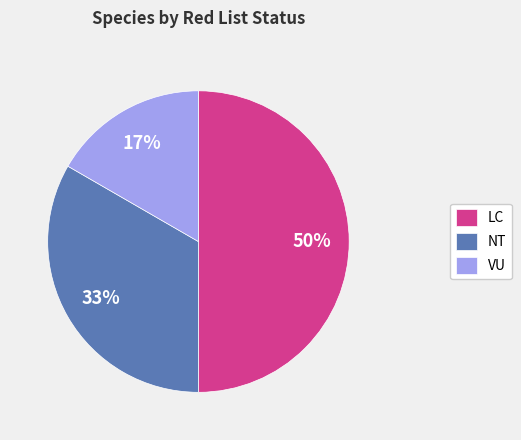

Rank the categories by value from highest to lowest.

LC, NT, VU